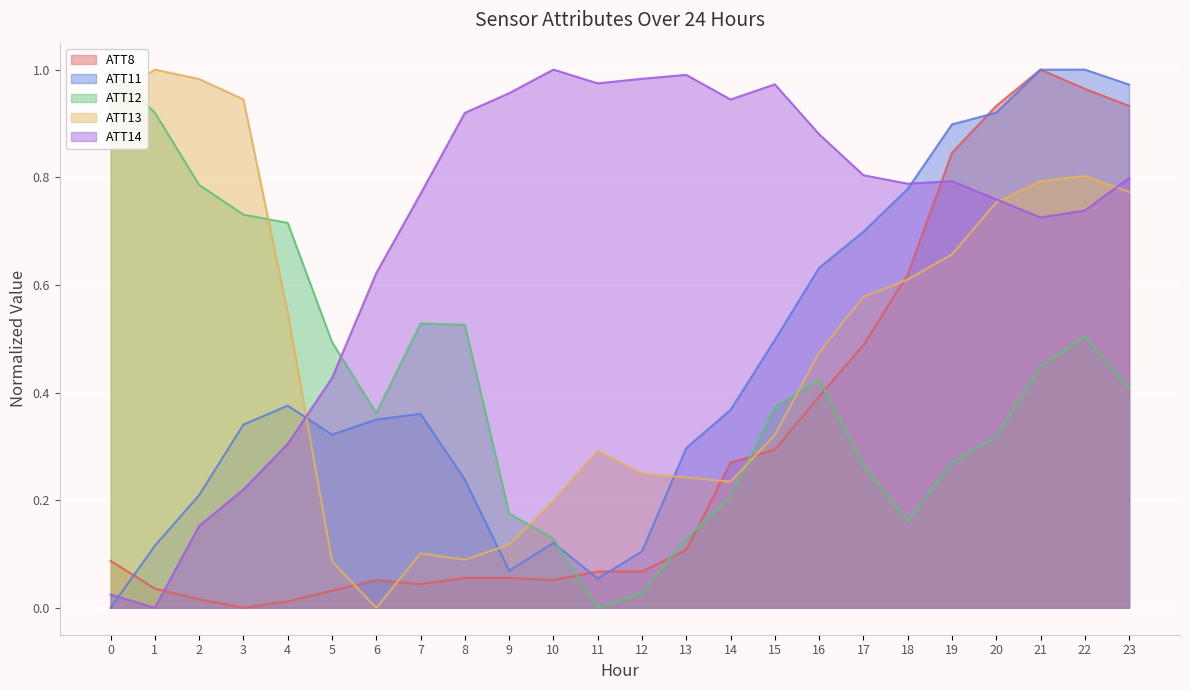

Which series changed the most between 10 and 18?

ATT11